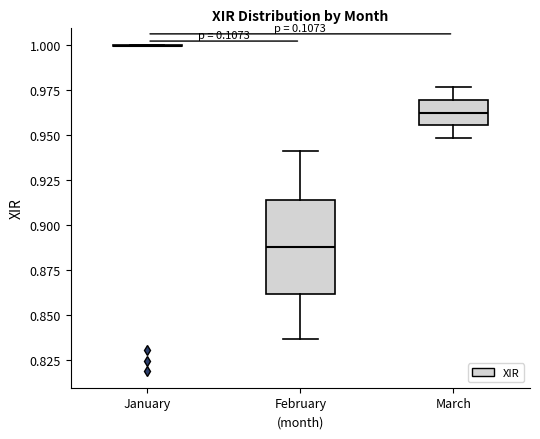

Reading left to right, read every box against the y-axis: the position of its median line, the range the box covers, and the ends of its whiskers. The values are not printed on the chart, so give them approximately, as read against the axis.

January: box collapsed to a line at 1.000, whiskers 1.000 to 1.000
February: median 0.890, box 0.860 to 0.915, whiskers 0.835 to 0.940
March: median 0.960, box 0.955 to 0.970, whiskers 0.950 to 0.975